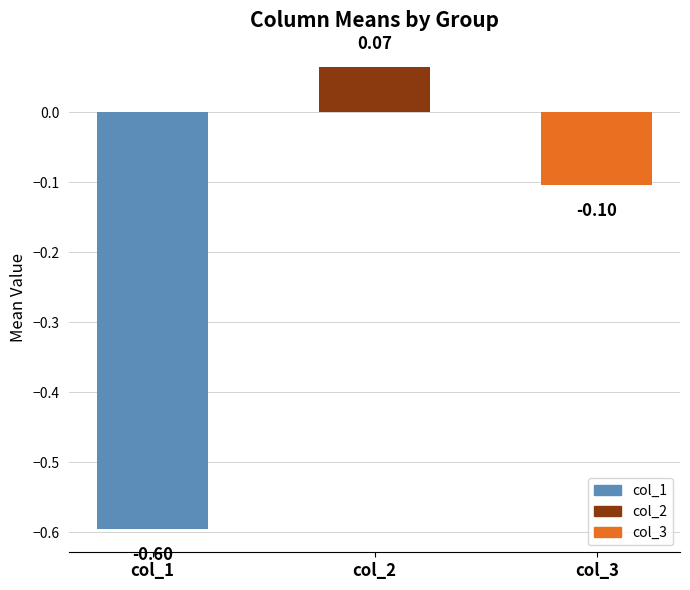

What is the average value?

-0.2